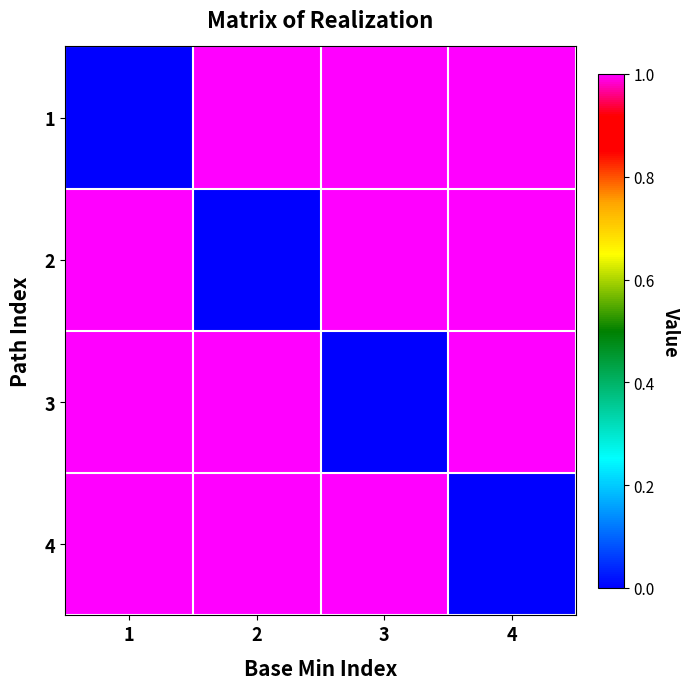

Reading right to left, extract all data points from this chart.

1: 4=1	3=1	2=1	1=0
2: 4=1	3=1	2=0	1=1
3: 4=1	3=0	2=1	1=1
4: 4=0	3=1	2=1	1=1